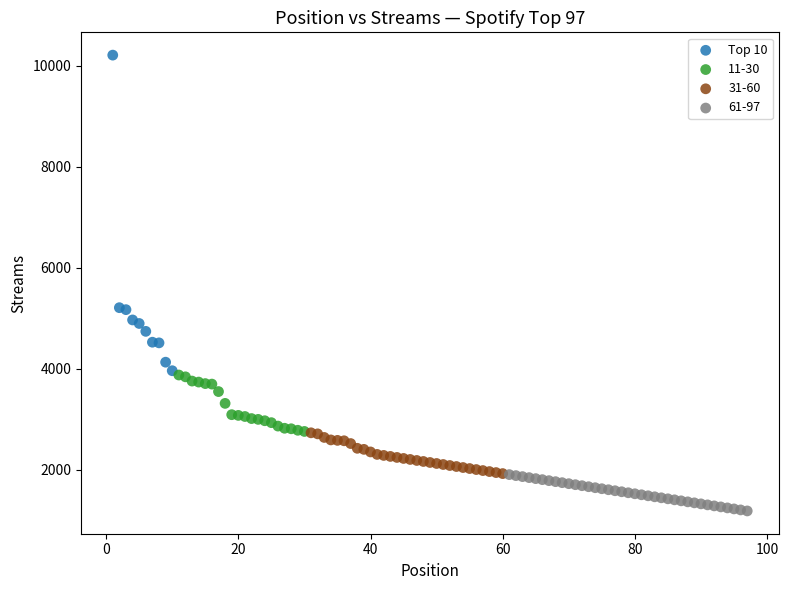

Which series reaches the maximum Y coordinate?

Top 10